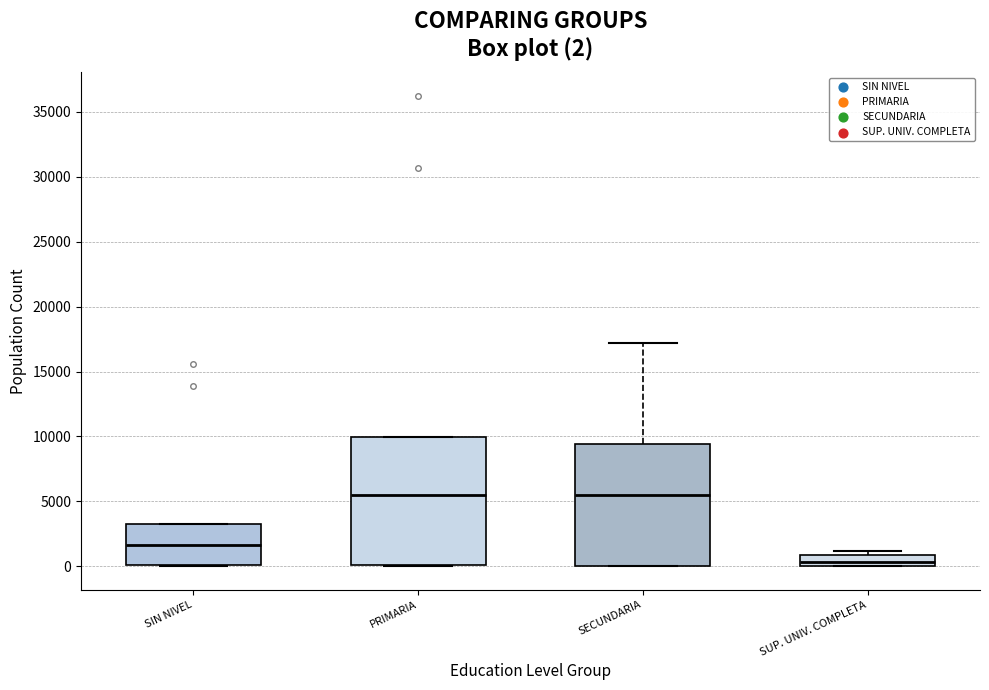

Which box is the tallest, from its lower edge to its upper edge?

PRIMARIA